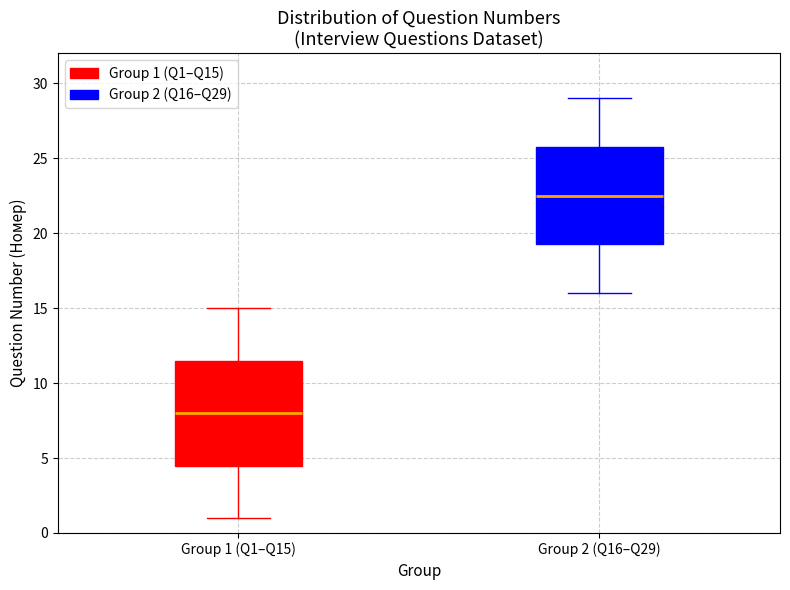

Reading left to right, transcribe this box plot: for each box, give where its median line is, the range the box spans, and where its two whiskers end, as read against the y-axis. The values are not printed on the chart, so give them approximately, as read against the axis.

Group 1 (Q1–Q15): median 8.0, box 4.5 to 11.5, whiskers 1.0 to 15.0
Group 2 (Q16–Q29): median 22.5, box 19.5 to 26.0, whiskers 16.0 to 29.0